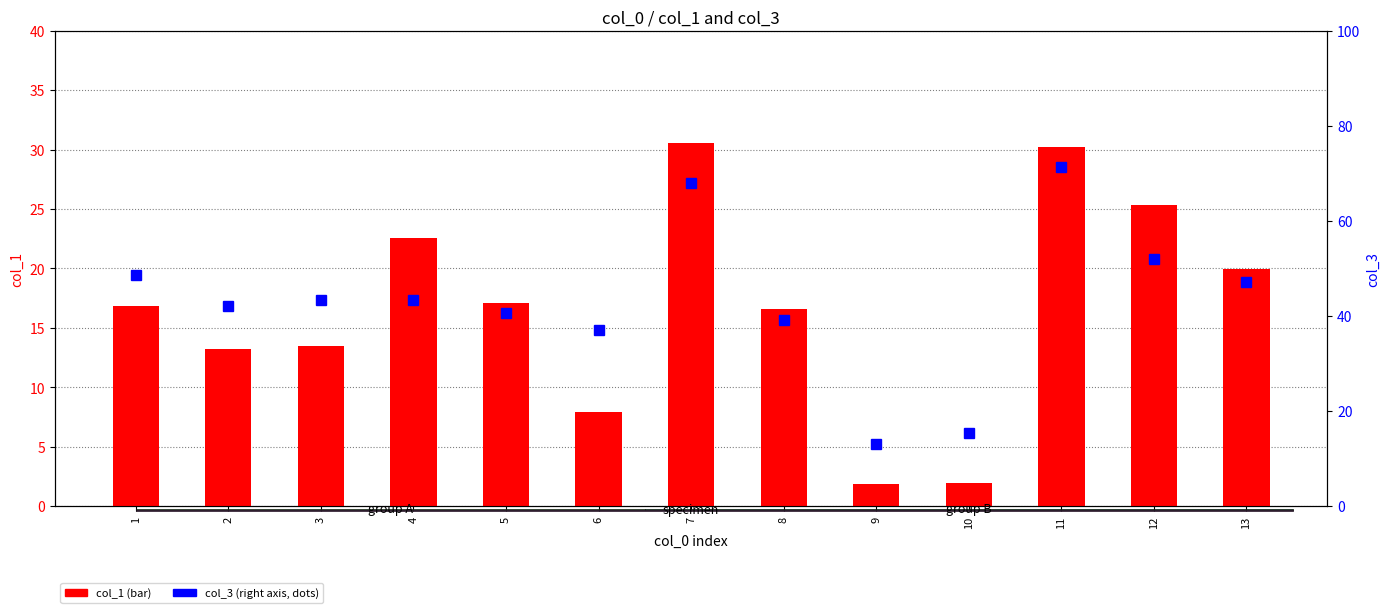

What is the sum of the col_1 (bar) values at 5 and 13?

37.0